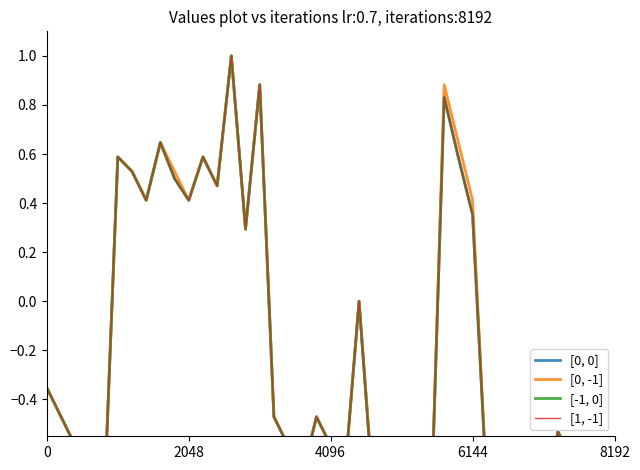

What is the total value across all series at 21?

-2.8